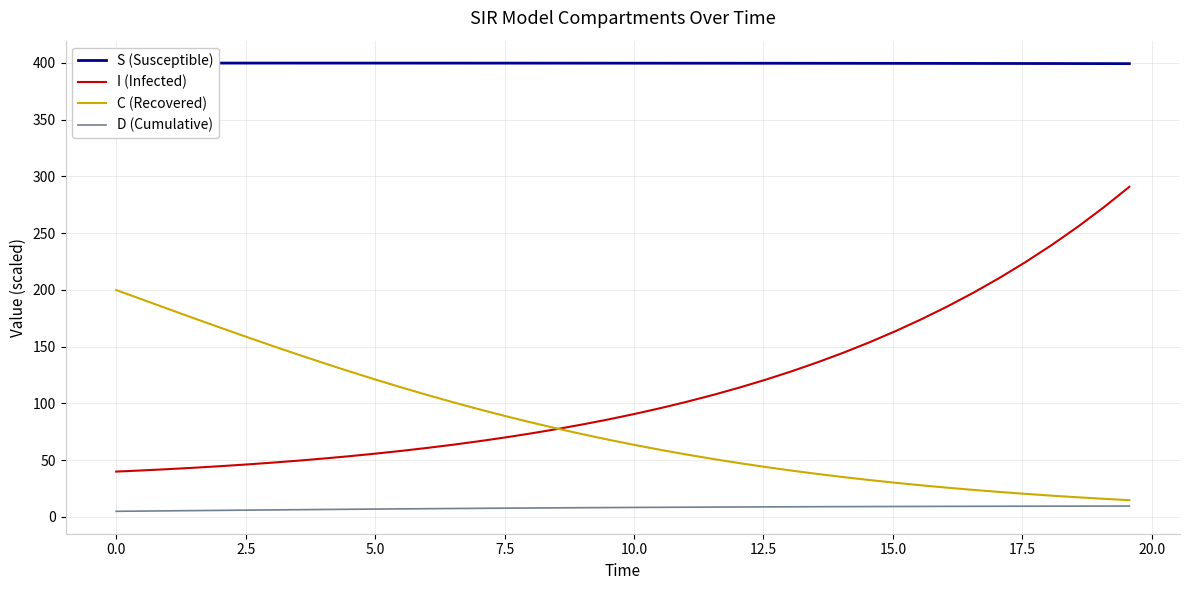

What is the greatest value displayed?

399.9